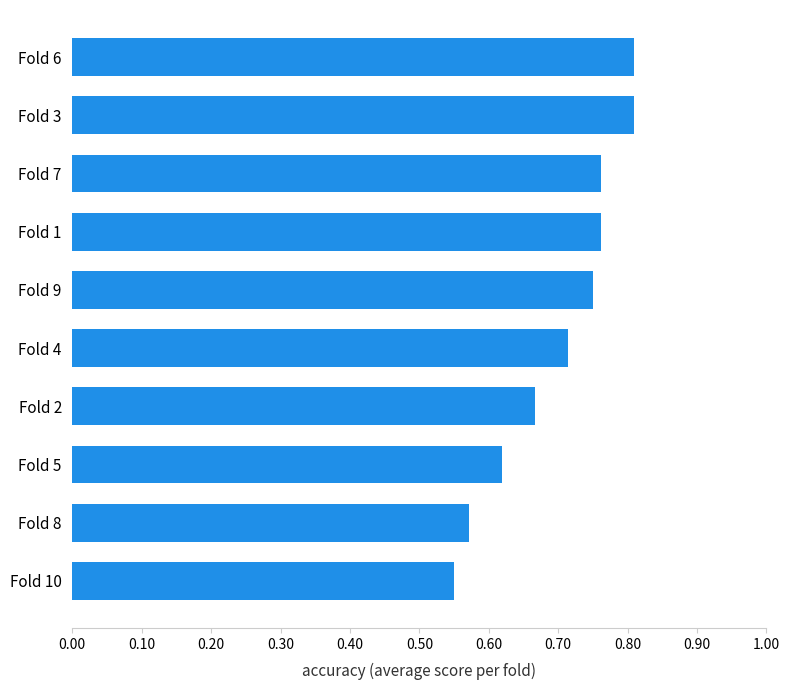

Which category has the lowest value across all series?

Fold 10